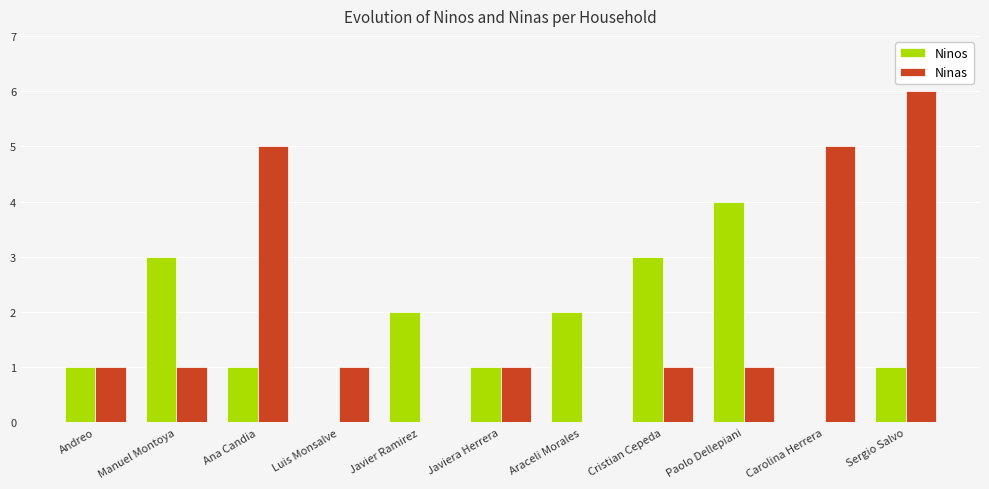

Which label corresponds to the largest value in the chart?

Sergio Salvo